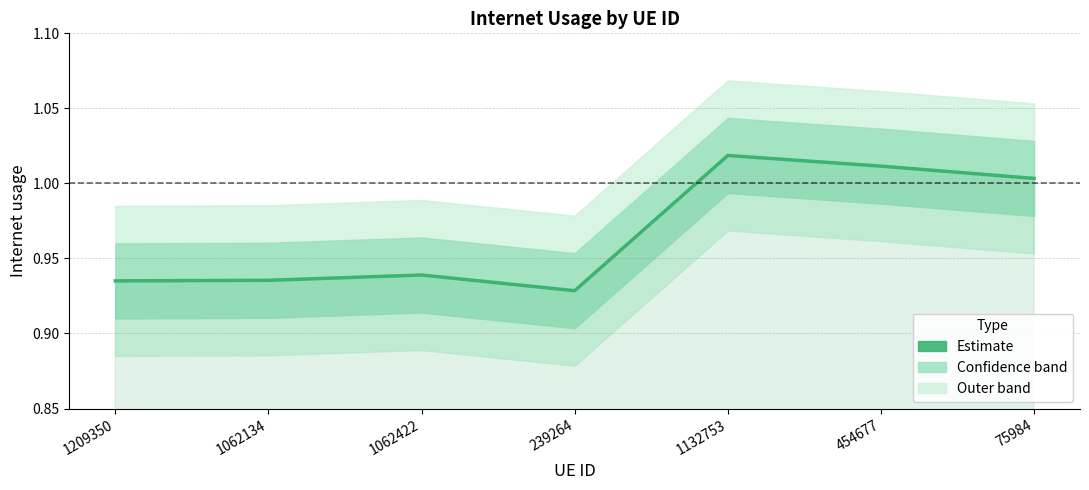

What is the change in value from 1209350 to 454677?

+0.1